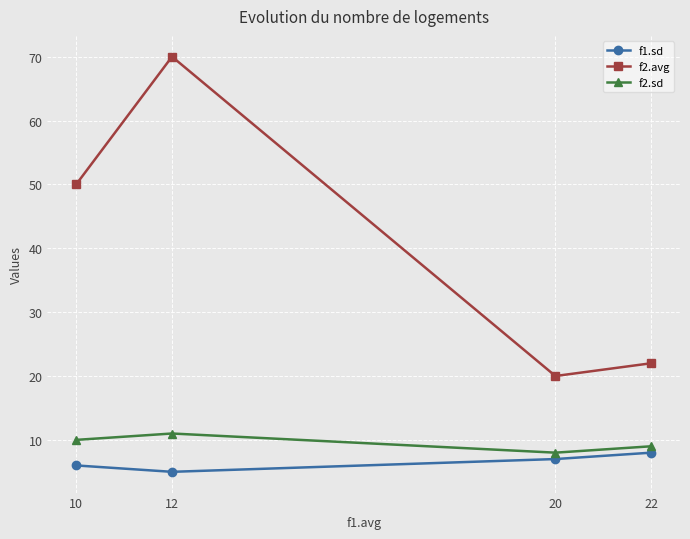

Which series changed the most between 20 and 22?

f2.avg